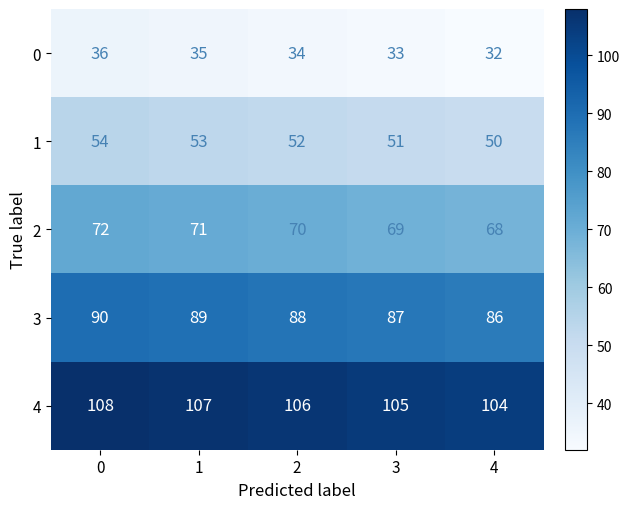

What is the maximum value shown in the chart?

108